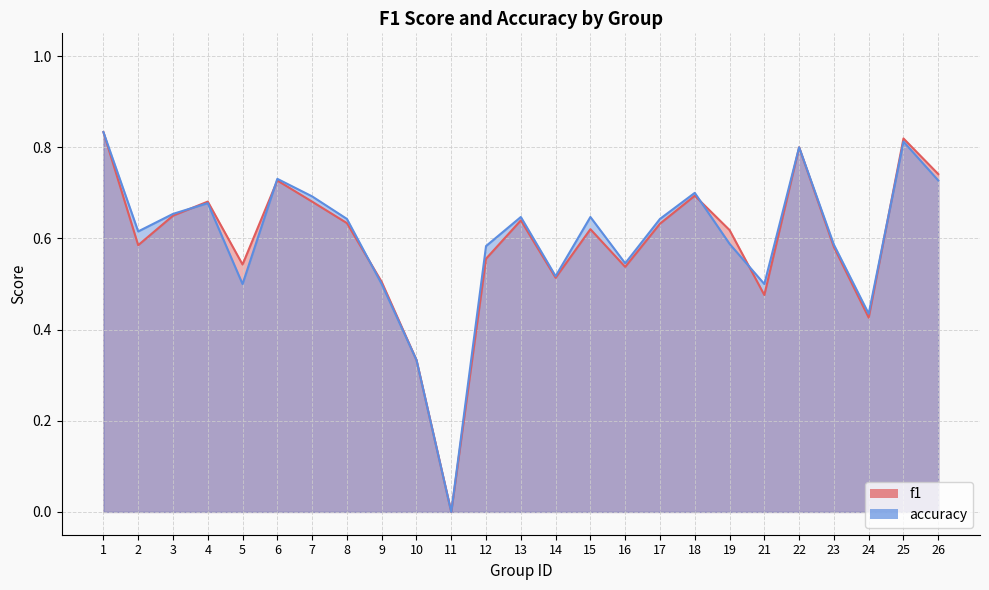

What is the average value of the f1 series?

0.6